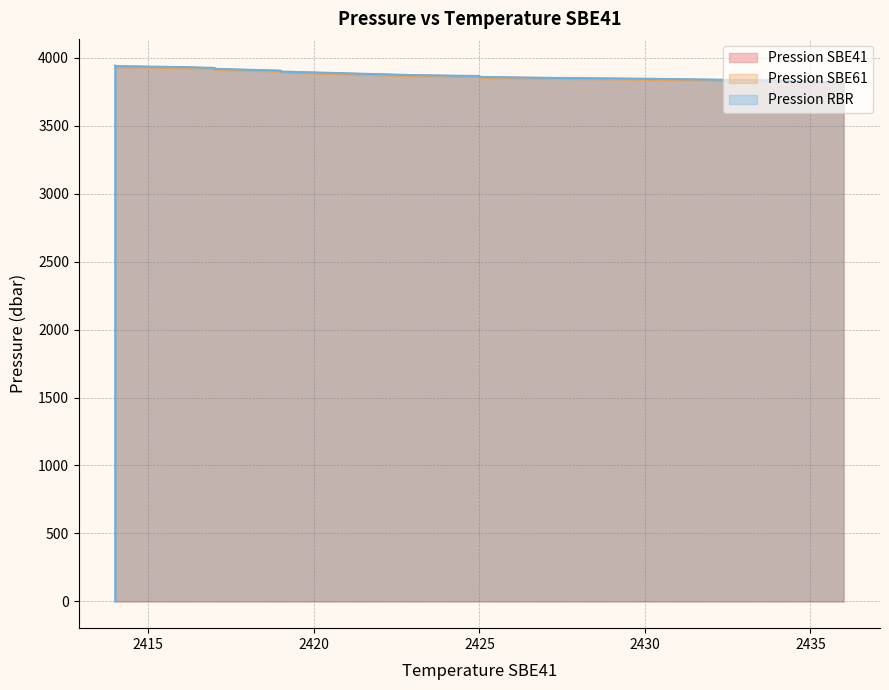

At how many categories does at least one series exceed 2593?

20